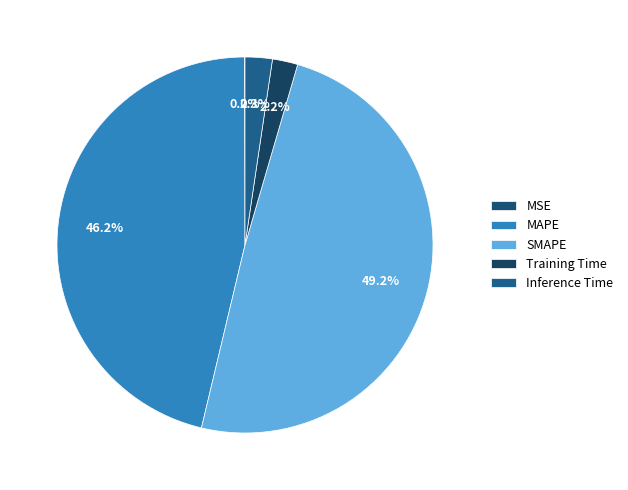

What portion of the pie excludes MSE?

100.0%